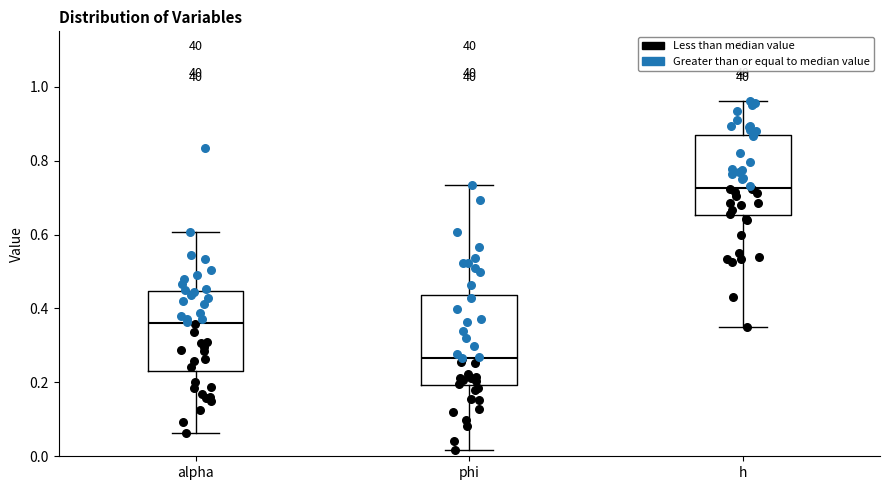

Which box is the tallest, from its lower edge to its upper edge?

phi